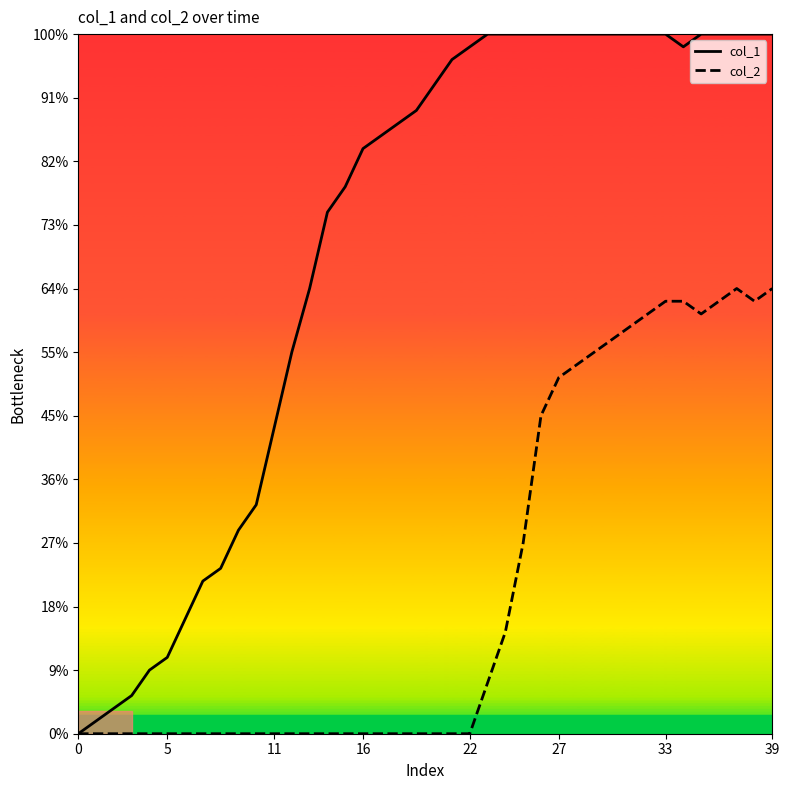

Where is the first local minimum for col_1?

34